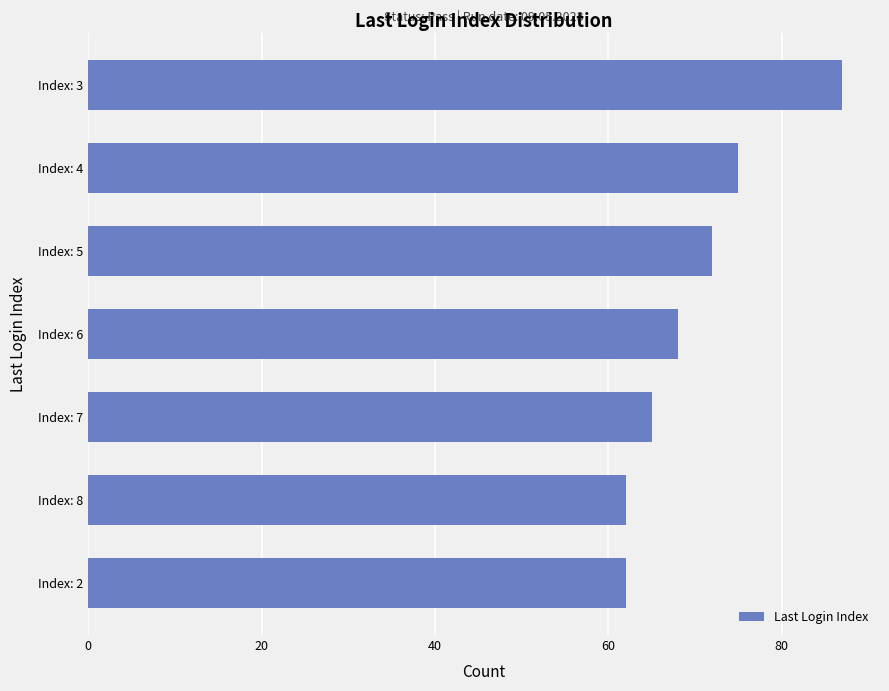

What is the smallest value displayed?

62